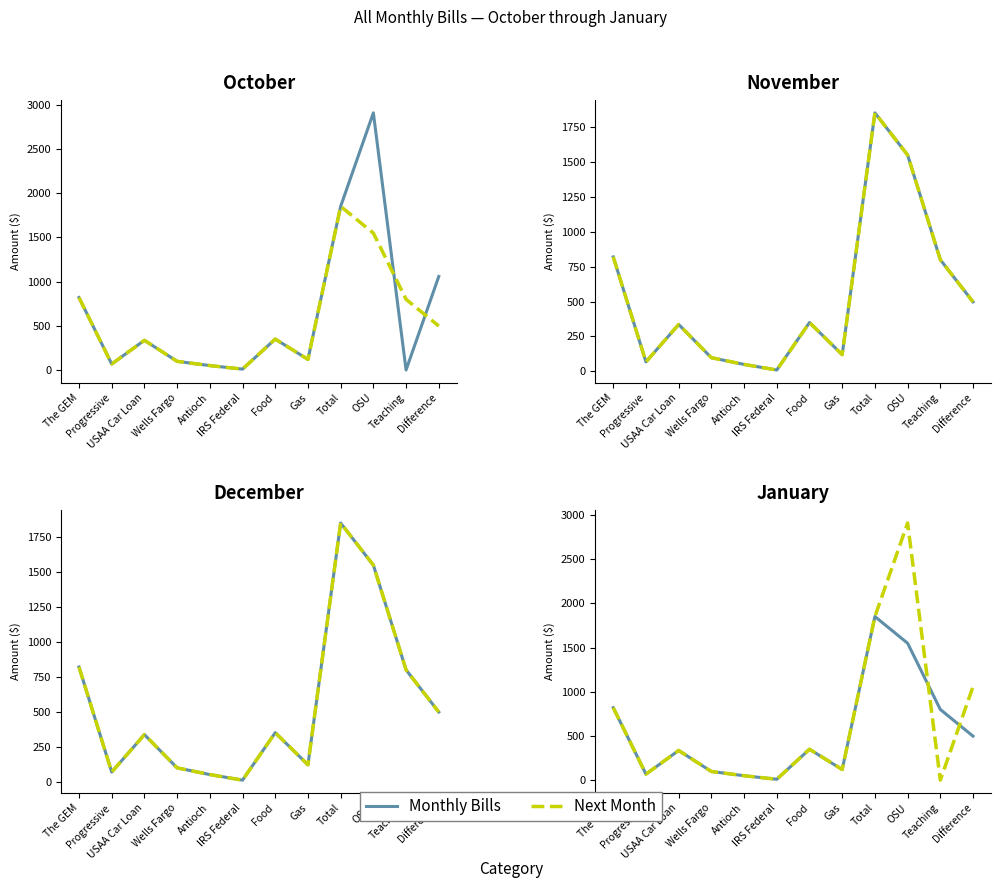

What are all the series names shown in the legend?

Monthly Bills, Next Month